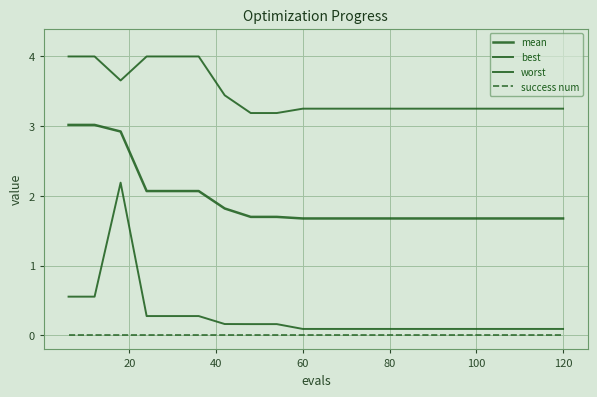

Is this an area chart (filled region under the line)?

No